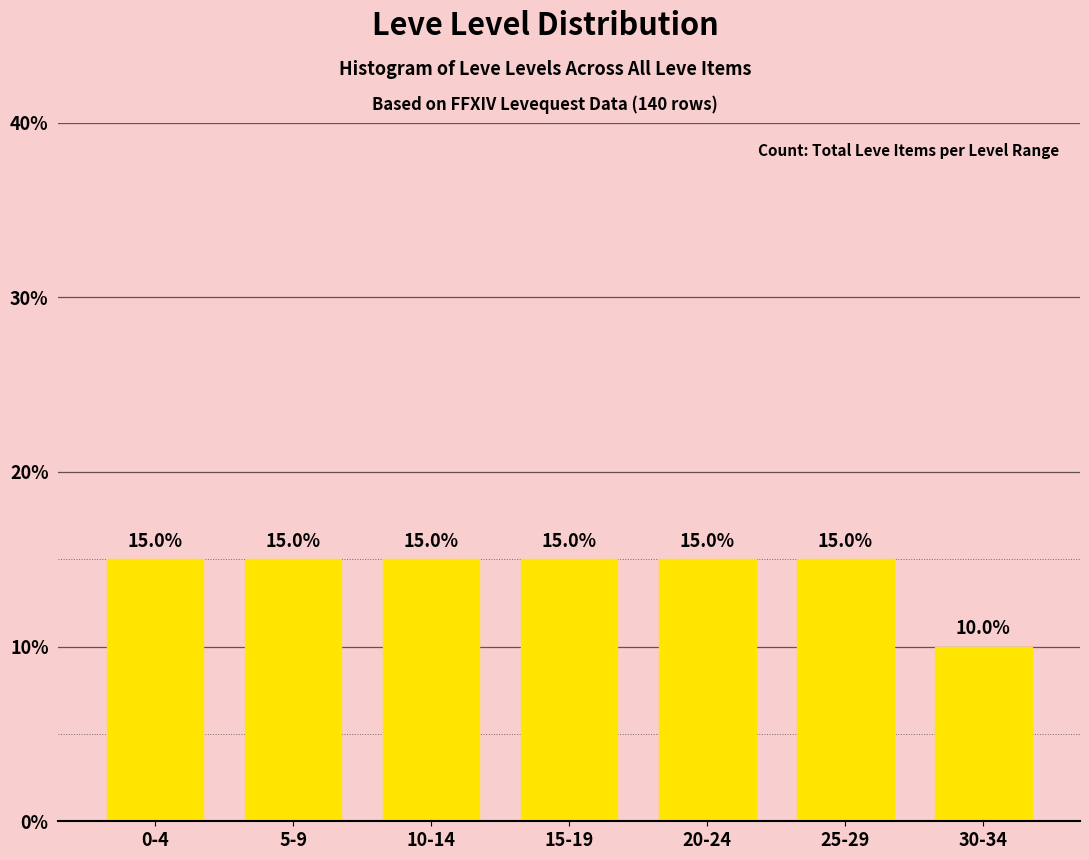

Reading left to right, what are all the values shown in this chart?

0-4=15	5-9=15	10-14=15	15-19=15	20-24=15	25-29=15	30-34=10